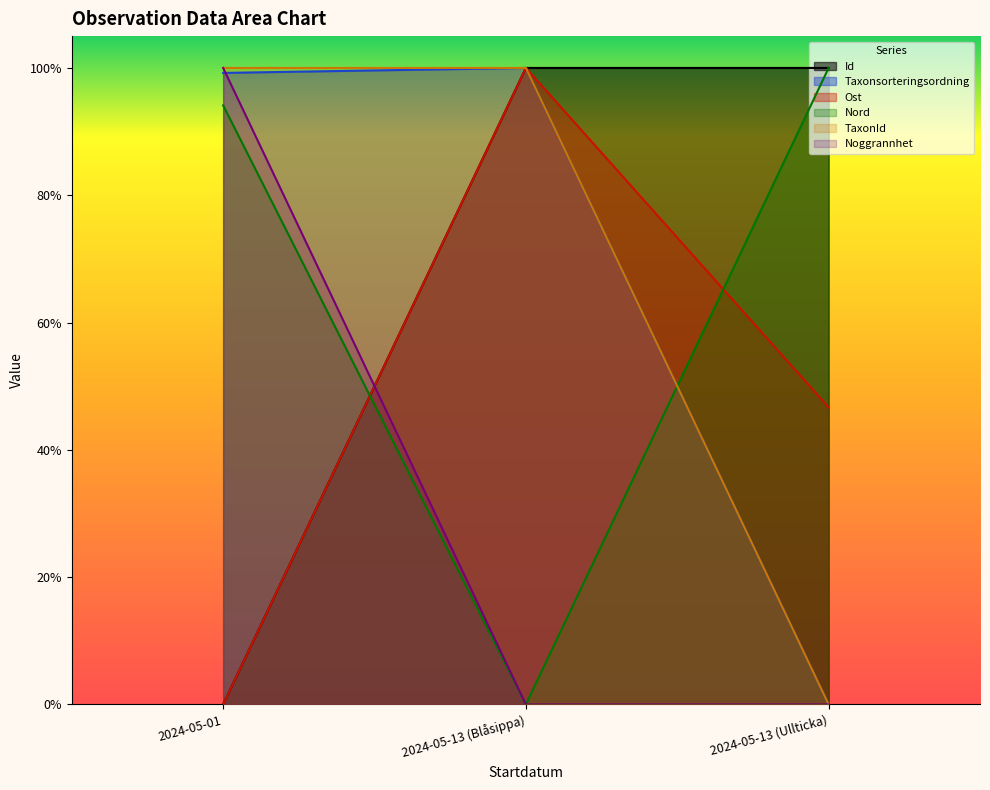

Reading left to right, transcribe all the data shown in this chart.

Id: 0.0	1.0	1.0
Taxonsorteringsordning: 1.0	1.0	0.0
Ost: 0.0	1.0	0.5
Nord: 0.9	0.0	1.0
TaxonId: 1.0	1.0	0.0
Noggrannhet: 1.0	0.0	0.0